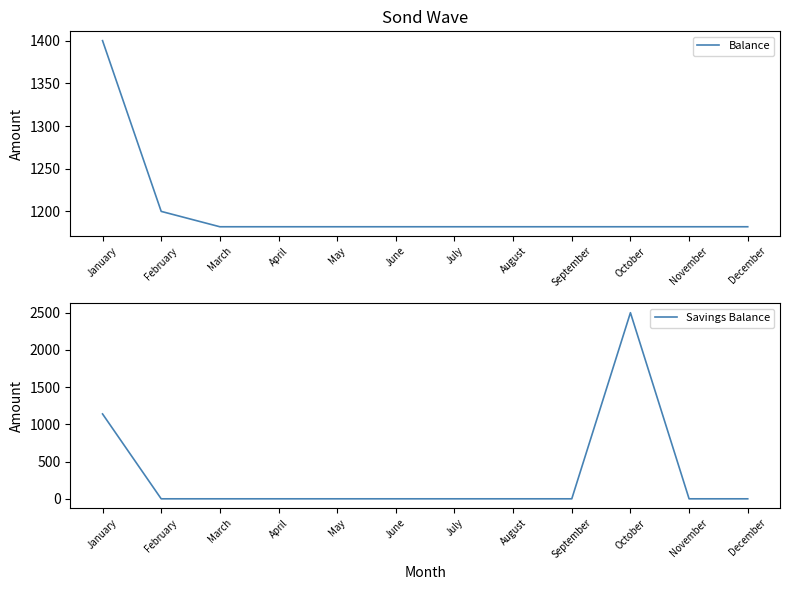

What is the difference between the highest and lowest values at December?

1182